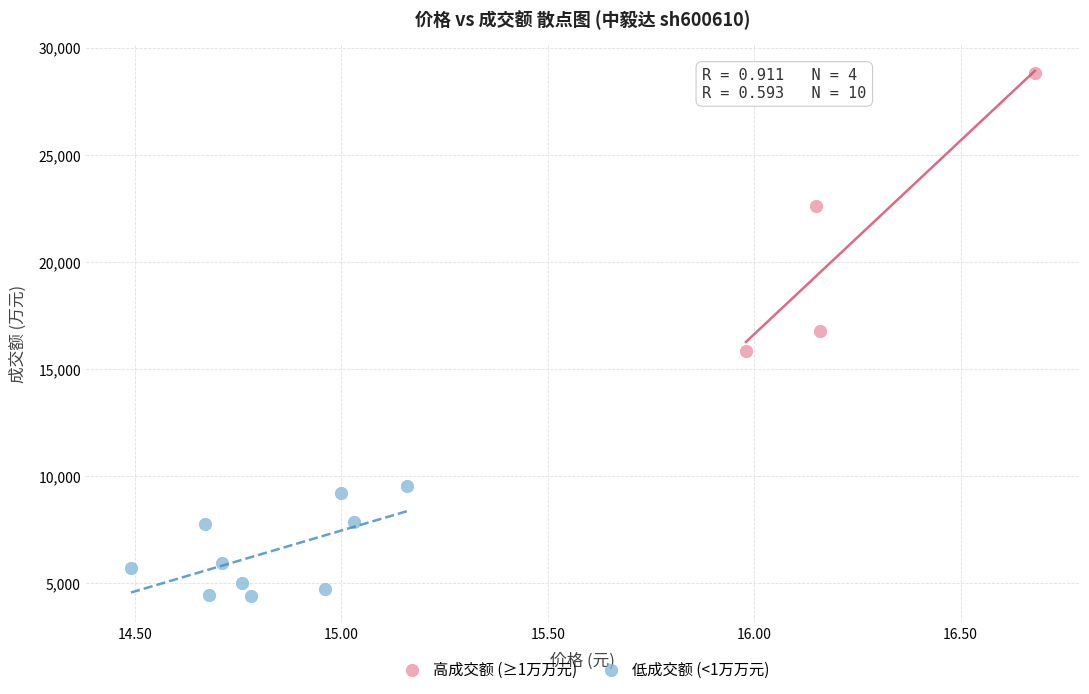

Which series reaches the minimum Y coordinate?

低成交额 (<1万万元)